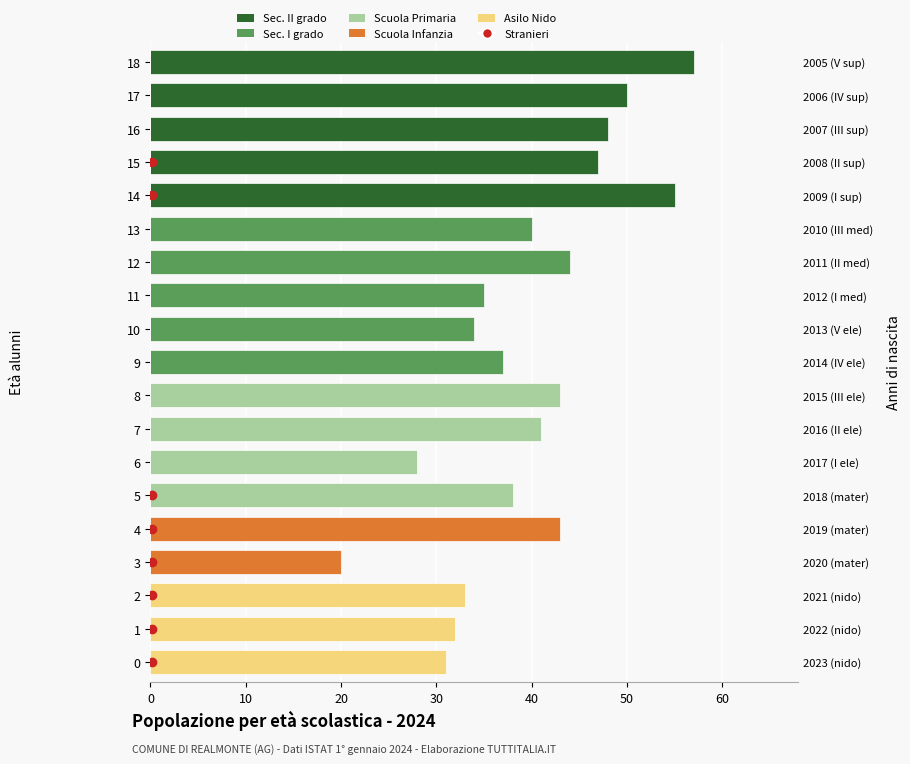

What is the total value across all series at 11?

35